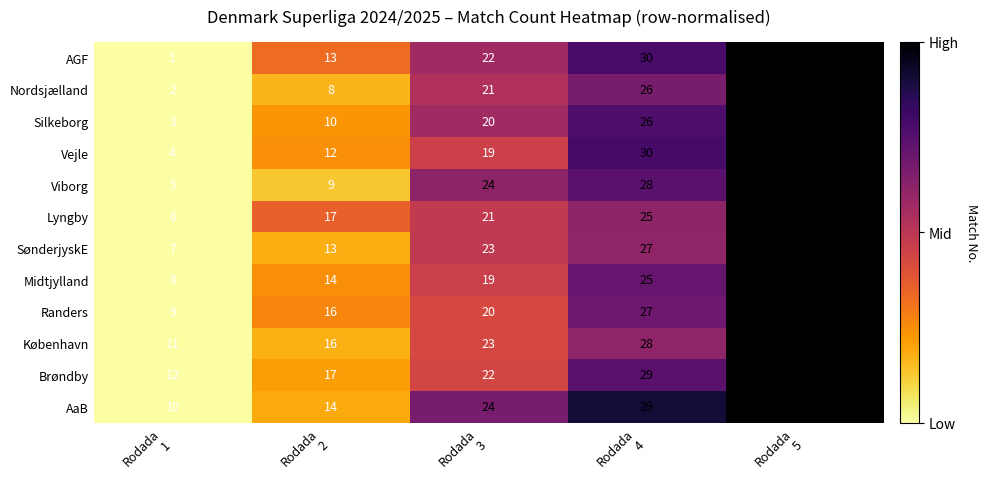

What is the lowest value of the Brøndby series?

12